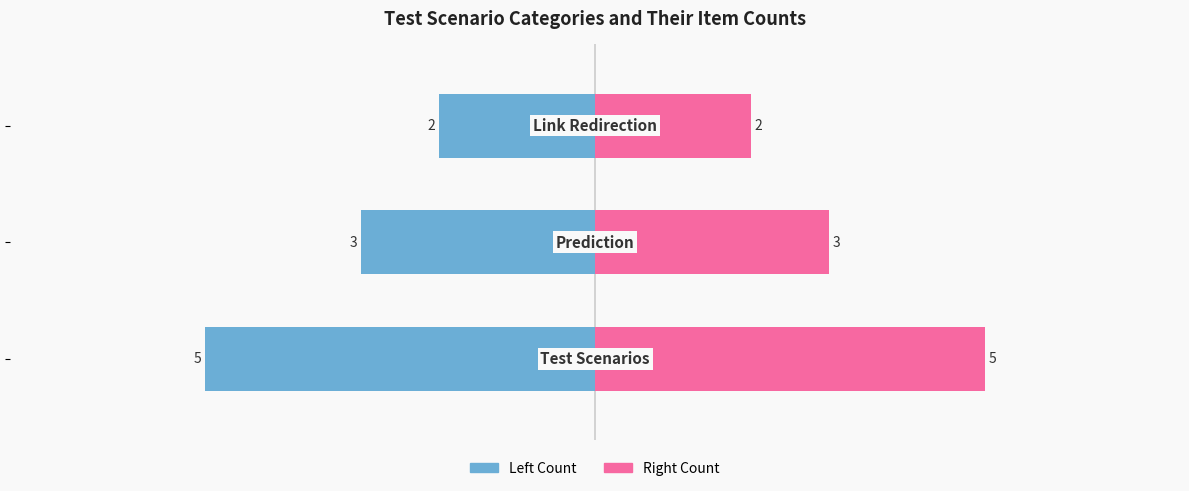

Which series has the widest spread of values?

Left Count